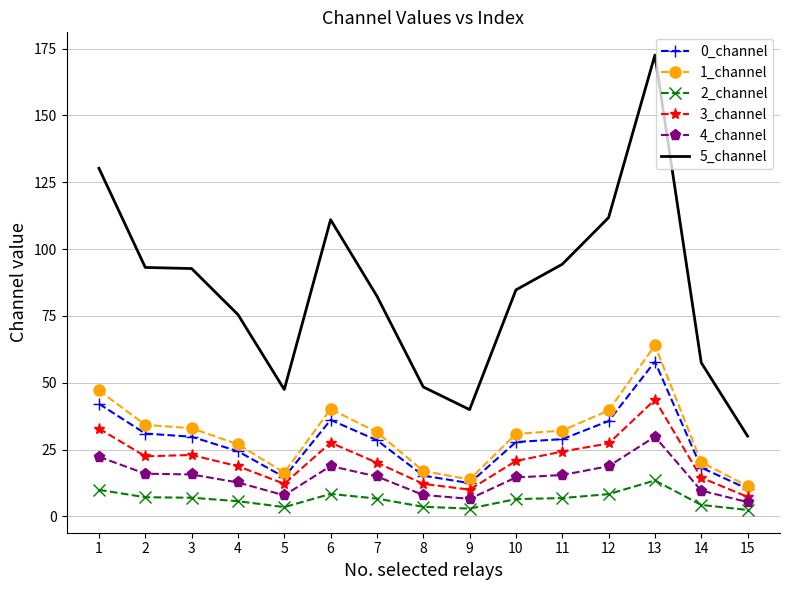

True or false: 2_channel and 3_channel intersect in this chart.

False